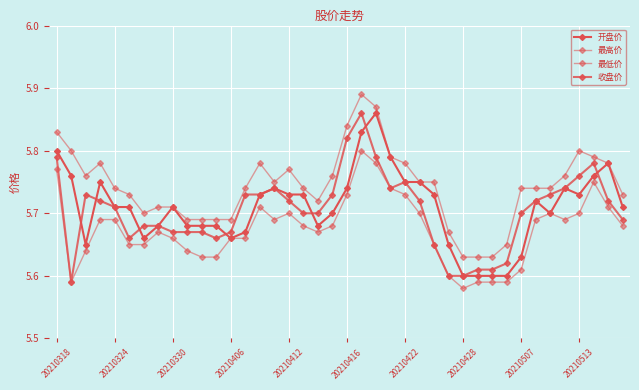

Is this an area chart (filled region under the line)?

No